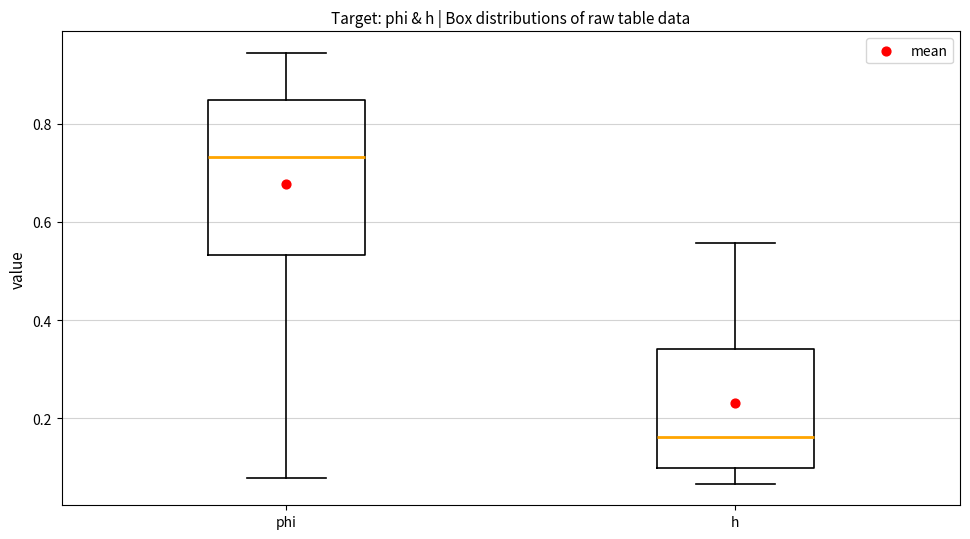

Comparing the boxes themselves (not the whiskers), which one is the tallest?

phi